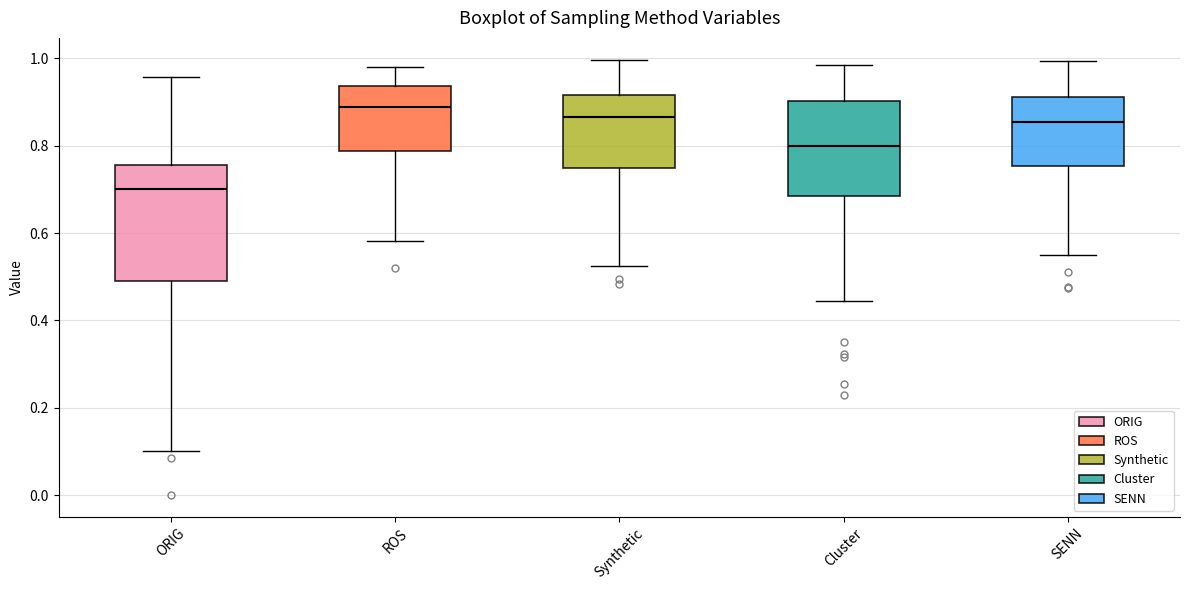

Reading left to right, transcribe this box plot: for each box, give where its median line is, the range the box spans, and where its two whiskers end, as read against the y-axis. The values are not printed on the chart, so give them approximately, as read against the axis.

ORIG: median 0.70, box 0.50 to 0.76, whiskers 0.10 to 0.96
ROS: median 0.88, box 0.78 to 0.94, whiskers 0.58 to 0.98
Synthetic: median 0.86, box 0.76 to 0.92, whiskers 0.52 to 1.00
Cluster: median 0.80, box 0.68 to 0.90, whiskers 0.44 to 0.98
SENN: median 0.86, box 0.76 to 0.92, whiskers 0.56 to 1.00